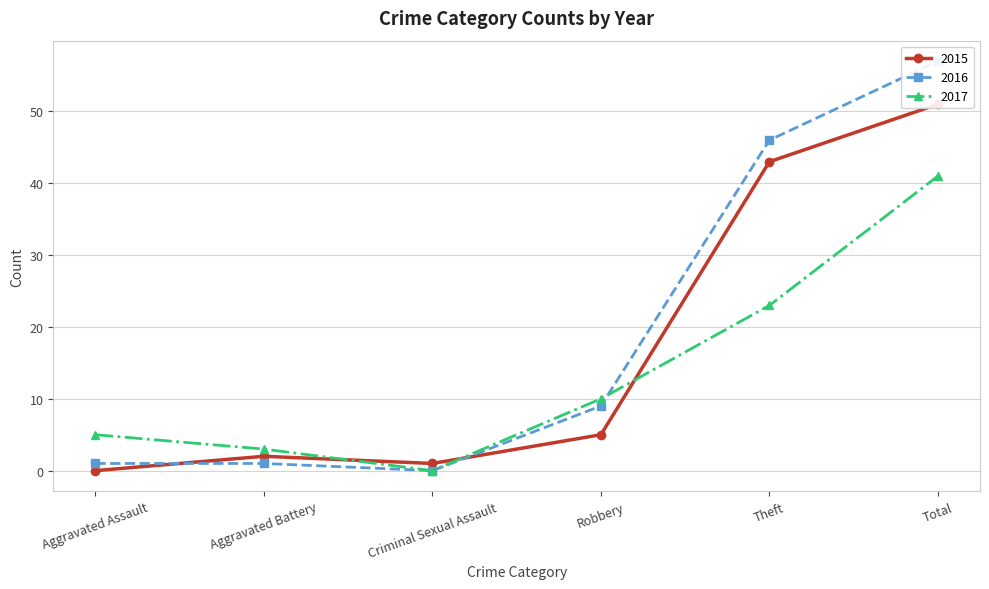

The 2017 series shows 3 at Aggravated Battery. True or false?

True